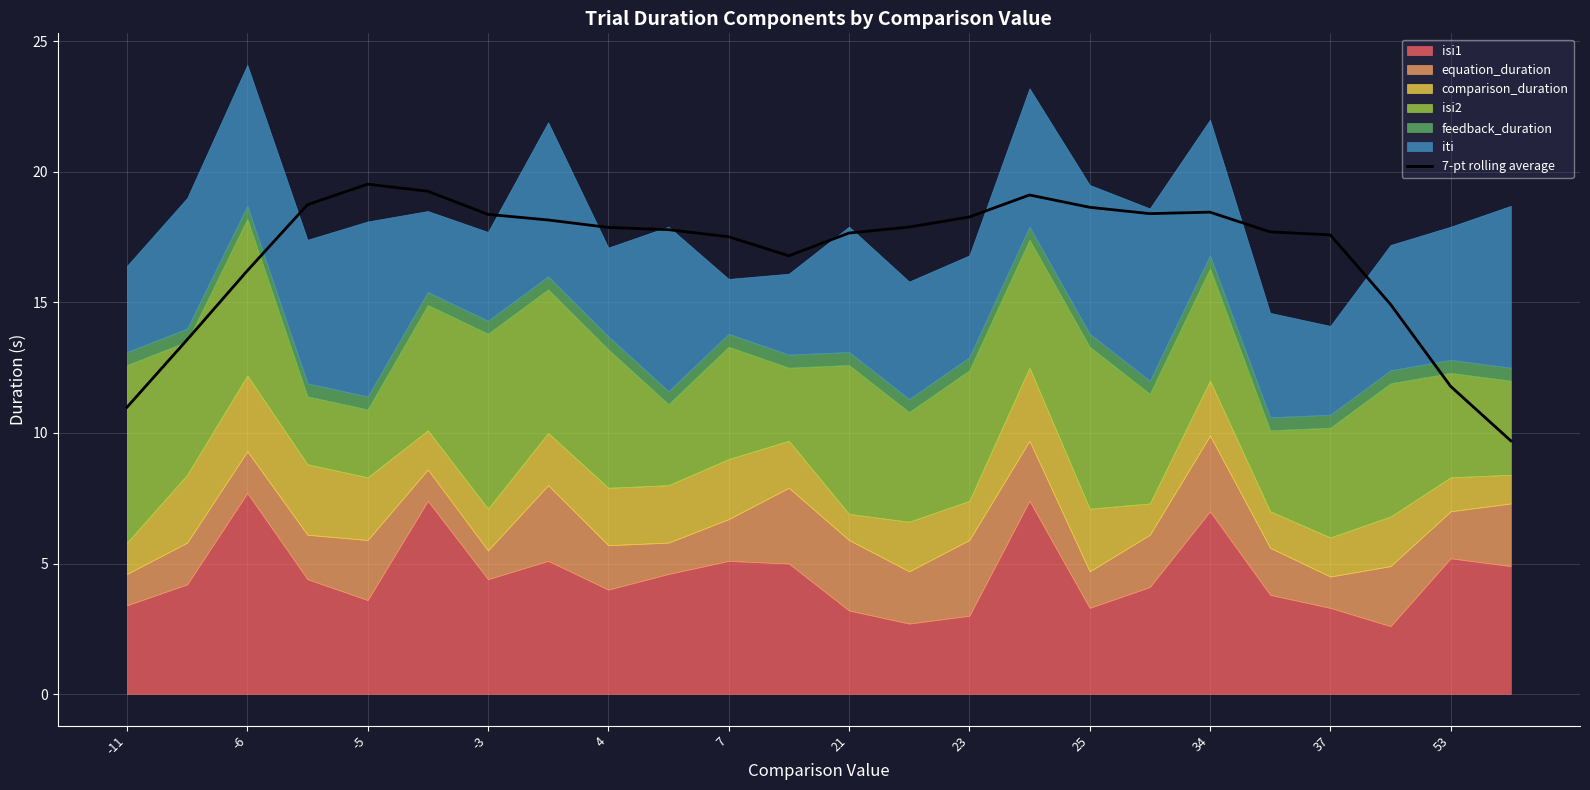

How many data points are above 17?

17